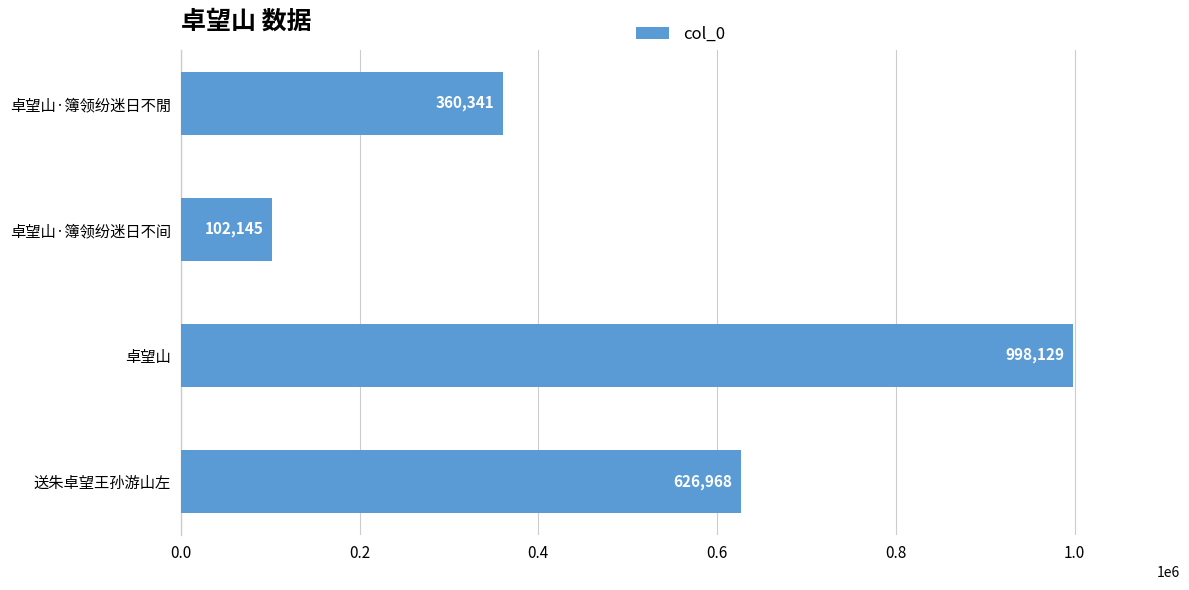

What is the label of the 1st bar from the top?

卓望山·簿领纷迷日不閒